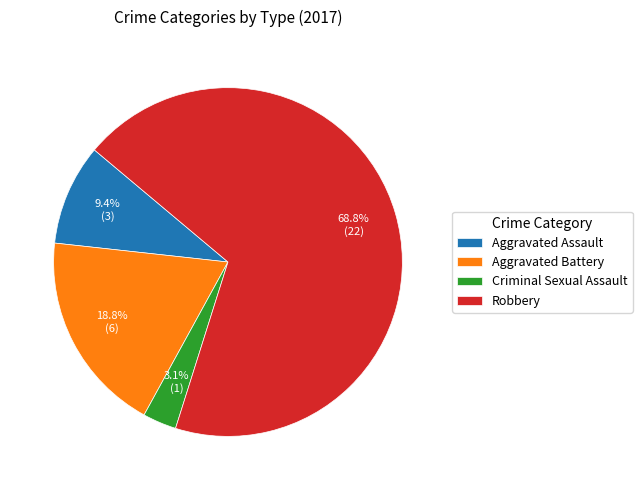

Is there any slice that represents more than half of the pie?

Yes